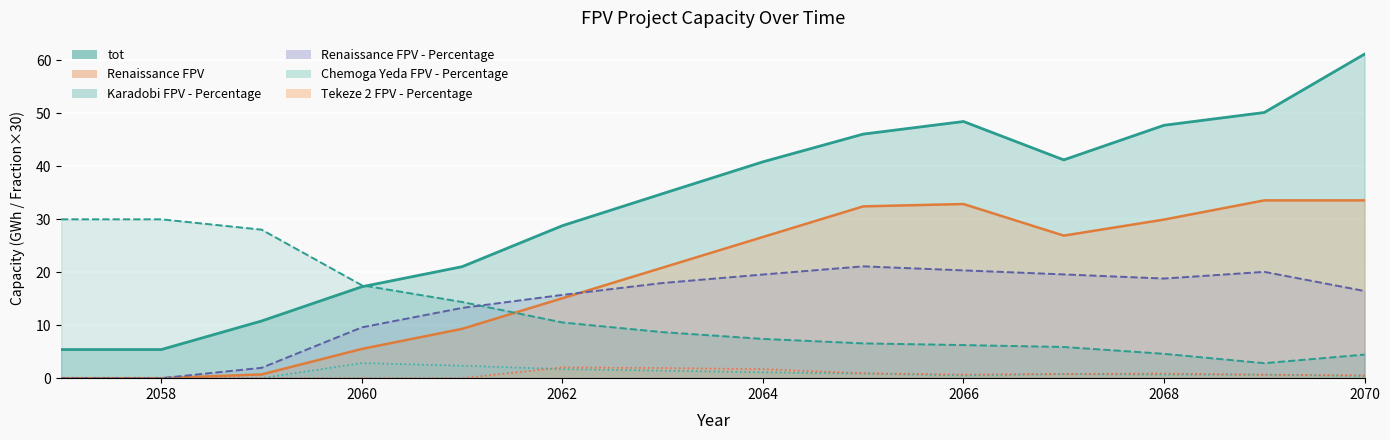

What is the sum of the Tekeze 2 FPV - Percentage values at 2070 and 2057?

0.5